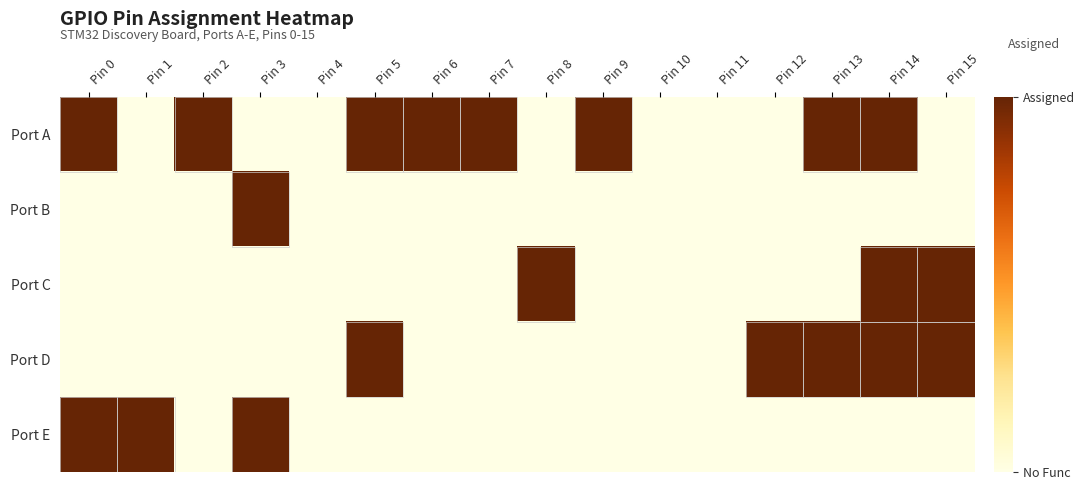

Reading left to right, transcribe all the data shown in this chart.

Port A: Pin 0=1	Pin 1=0	Pin 2=1	Pin 3=0	Pin 4=0	Pin 5=1	Pin 6=1	Pin 7=1	Pin 8=0	Pin 9=1	Pin 10=0	Pin 11=0	Pin 12=0	Pin 13=1	Pin 14=1	Pin 15=0
Port B: Pin 0=0	Pin 1=0	Pin 2=0	Pin 3=1	Pin 4=0	Pin 5=0	Pin 6=0	Pin 7=0	Pin 8=0	Pin 9=0	Pin 10=0	Pin 11=0	Pin 12=0	Pin 13=0	Pin 14=0	Pin 15=0
Port C: Pin 0=0	Pin 1=0	Pin 2=0	Pin 3=0	Pin 4=0	Pin 5=0	Pin 6=0	Pin 7=0	Pin 8=1	Pin 9=0	Pin 10=0	Pin 11=0	Pin 12=0	Pin 13=0	Pin 14=1	Pin 15=1
Port D: Pin 0=0	Pin 1=0	Pin 2=0	Pin 3=0	Pin 4=0	Pin 5=1	Pin 6=0	Pin 7=0	Pin 8=0	Pin 9=0	Pin 10=0	Pin 11=0	Pin 12=1	Pin 13=1	Pin 14=1	Pin 15=1
Port E: Pin 0=1	Pin 1=1	Pin 2=0	Pin 3=1	Pin 4=0	Pin 5=0	Pin 6=0	Pin 7=0	Pin 8=0	Pin 9=0	Pin 10=0	Pin 11=0	Pin 12=0	Pin 13=0	Pin 14=0	Pin 15=0